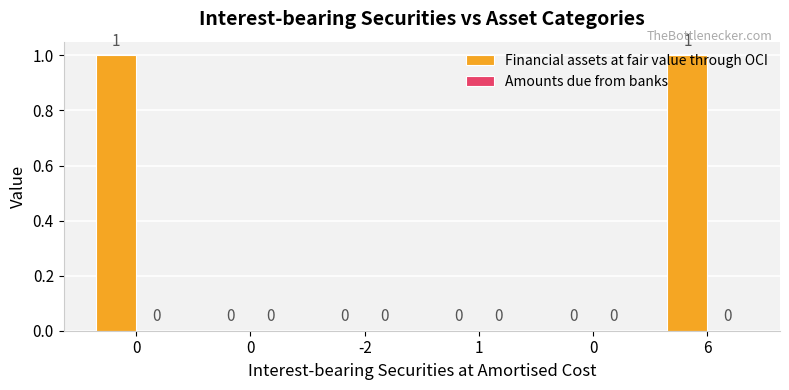

How many distinct data groups are displayed?

1